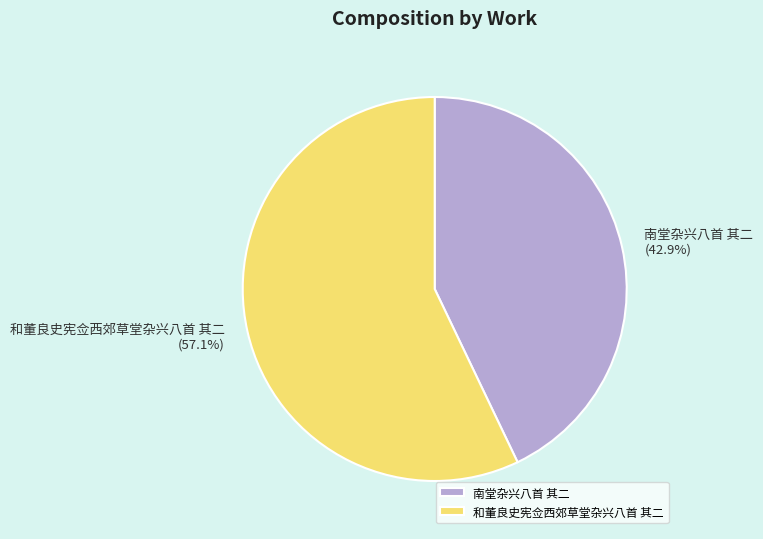

How many segments does this pie chart have?

2